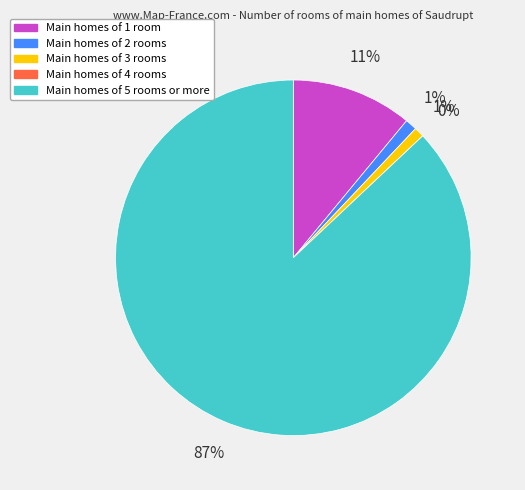

To the nearest percent, what is the difference between the largest and smallest slice percentages?

87%